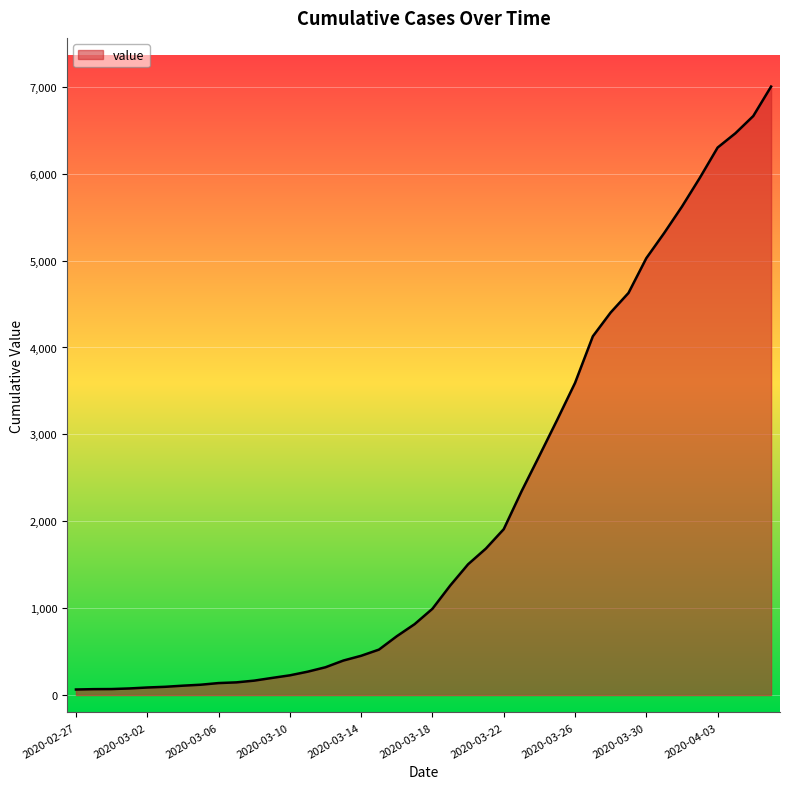

What is the maximum value shown in the chart?

7003